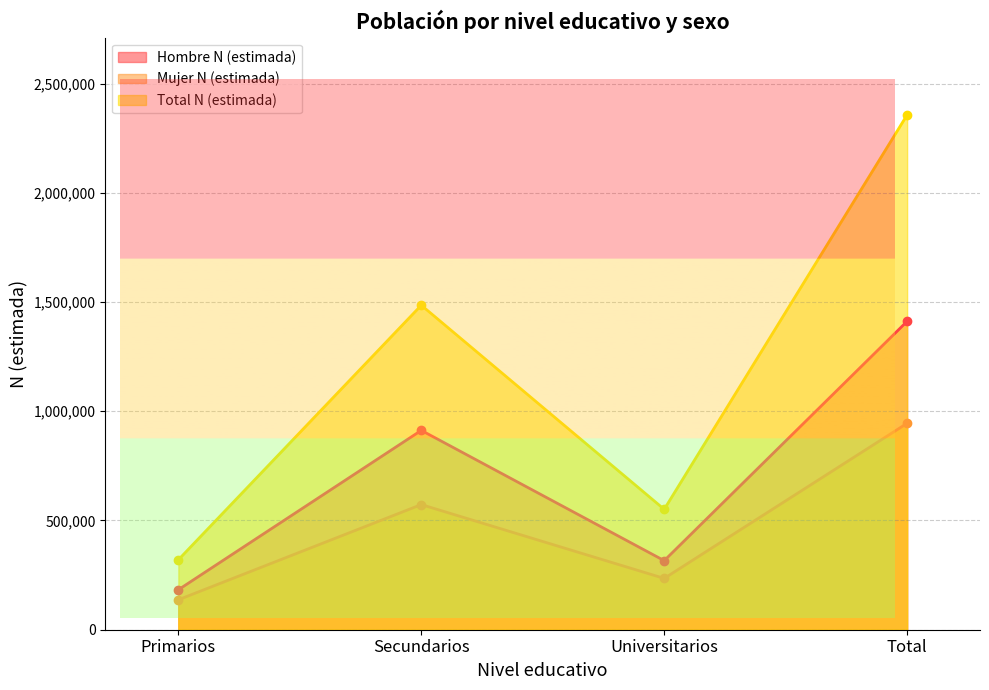

How many series are shown in this chart?

3